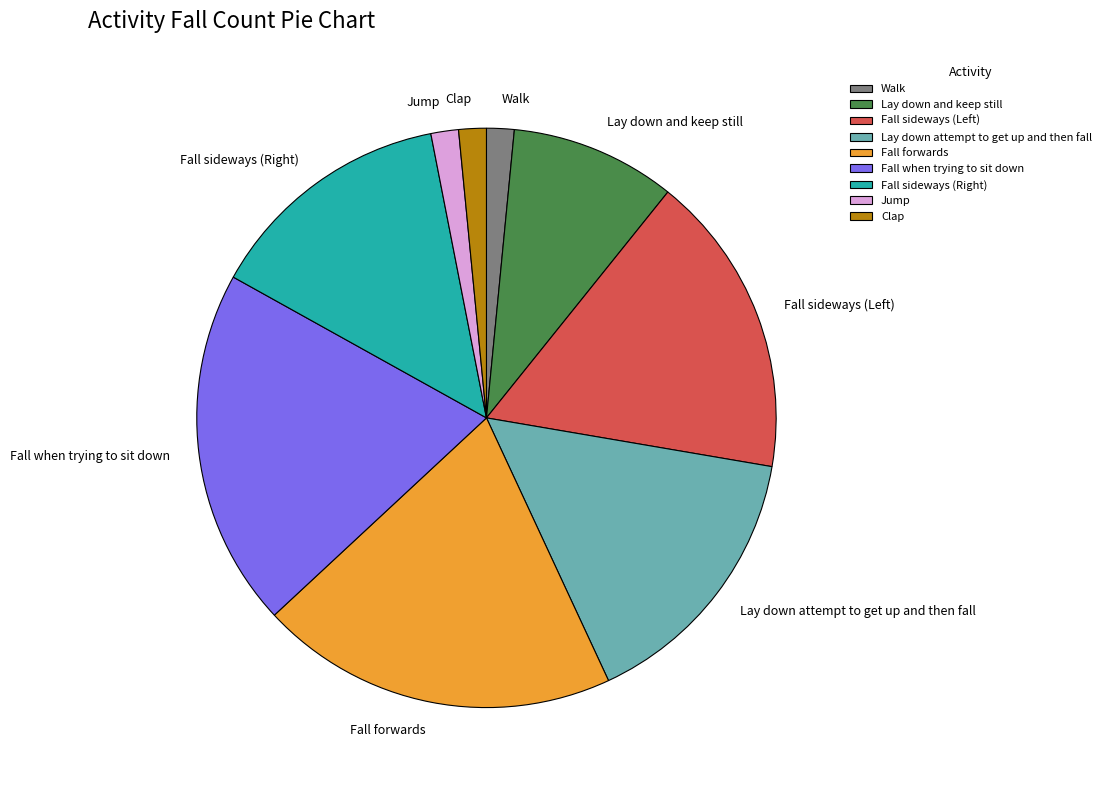

Is there any slice that represents more than half of the pie?

No